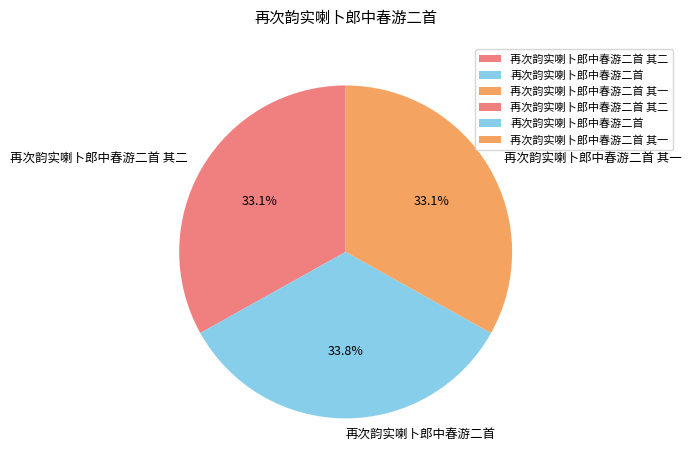

Count the number of slices in the pie.

3